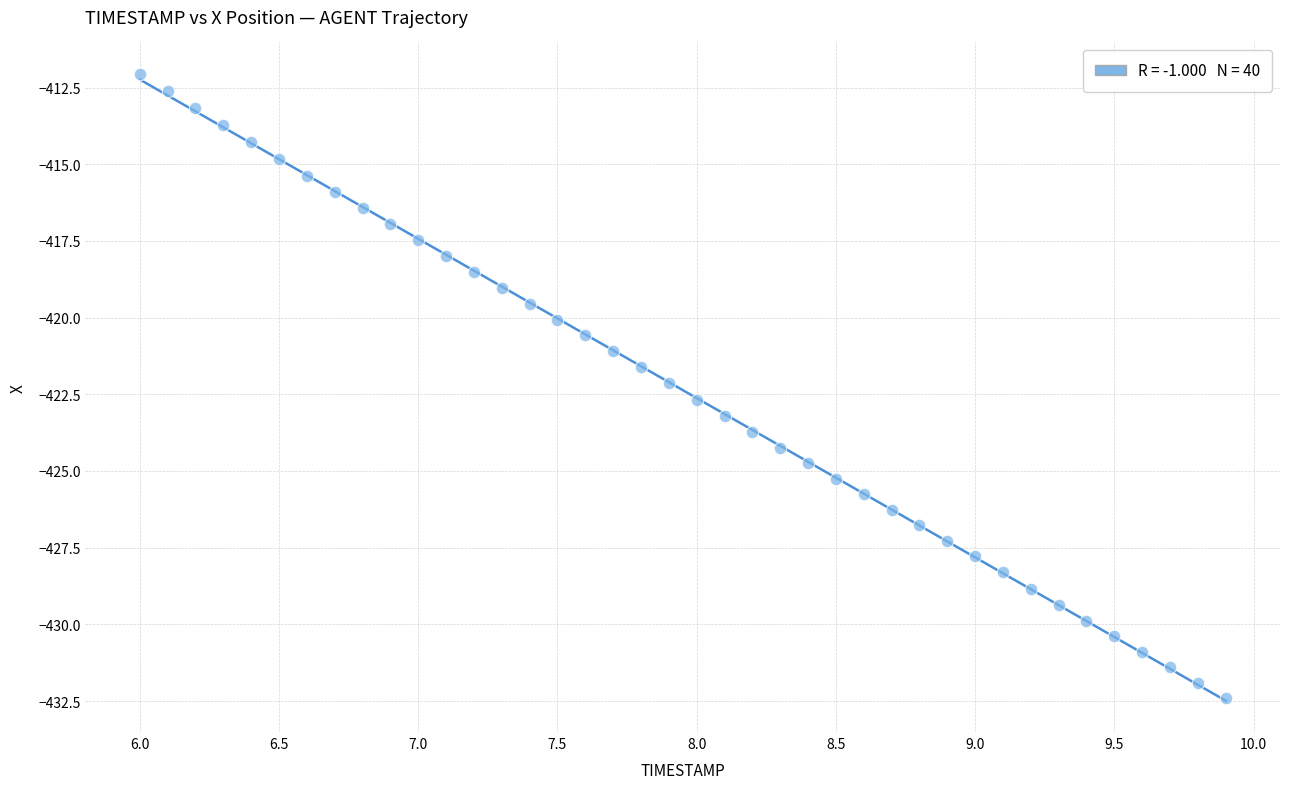

What is the range of X values (max minus min)?

3.9